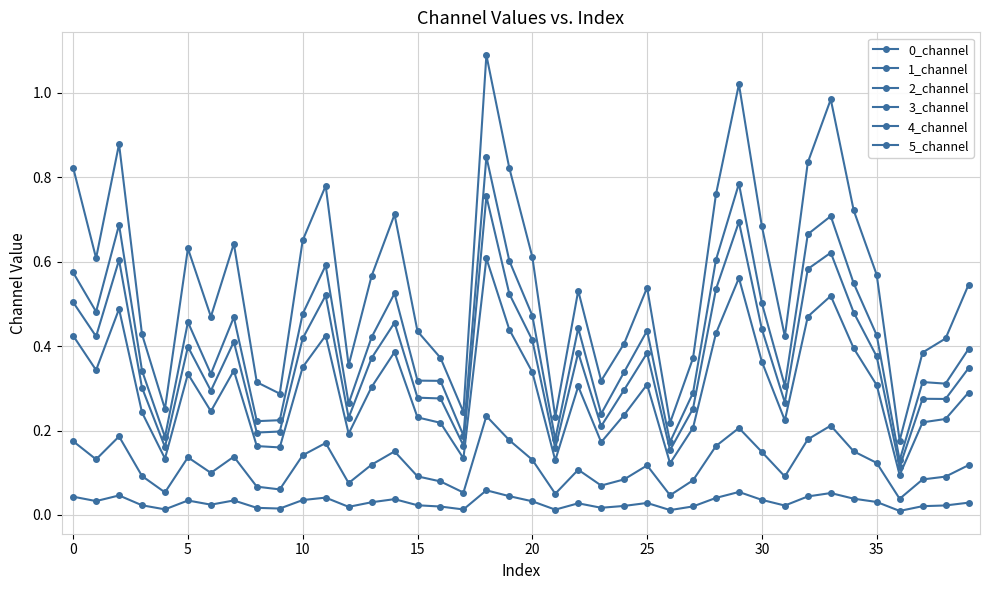

At which category does 0_channel reach its first local peak?

5